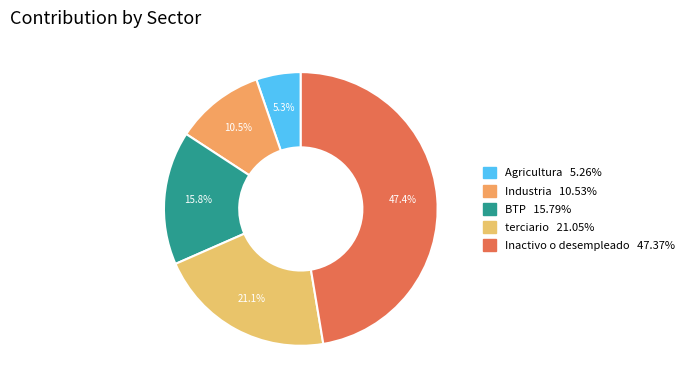

Does BTP account for over 50% of the chart?

No